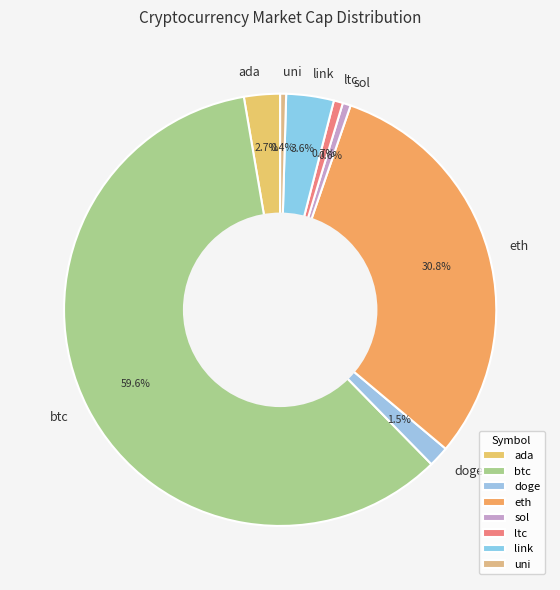

To the nearest percent, what is the difference between the ada and btc slice percentages?

57%